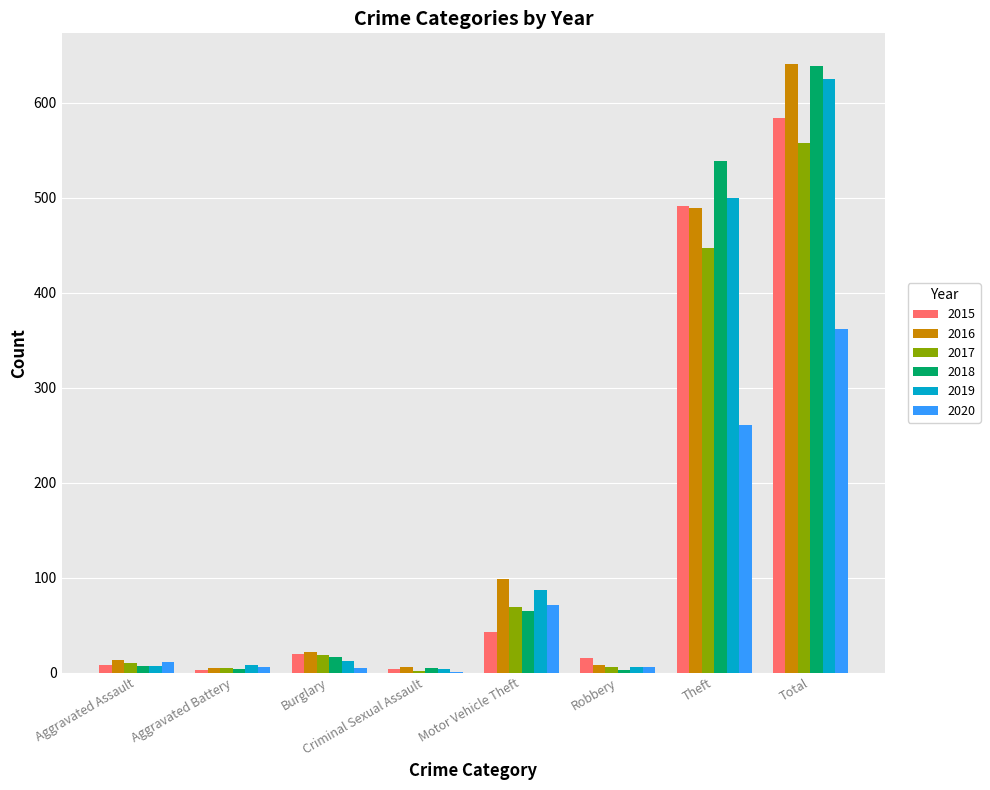

Where is 2016 nearest to the value 323?

Theft